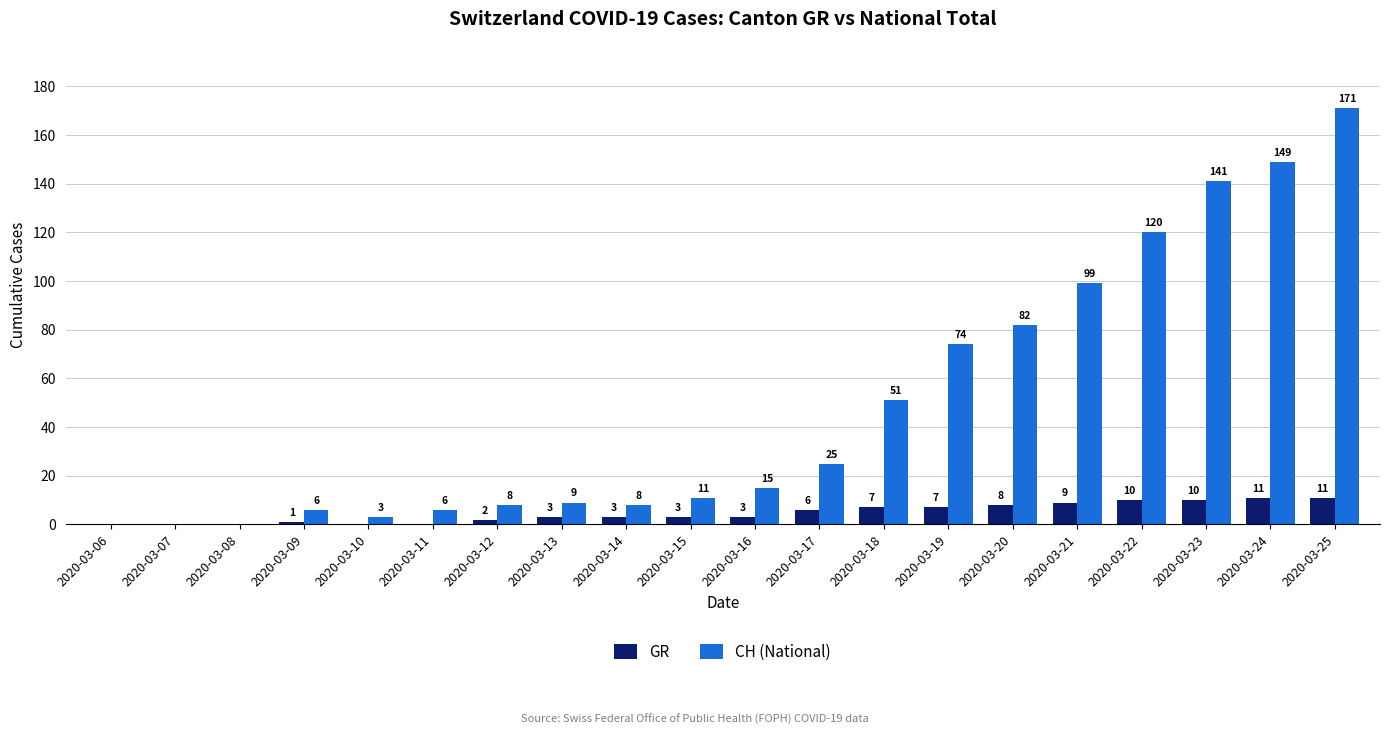

What is the maximum value for GR?

11